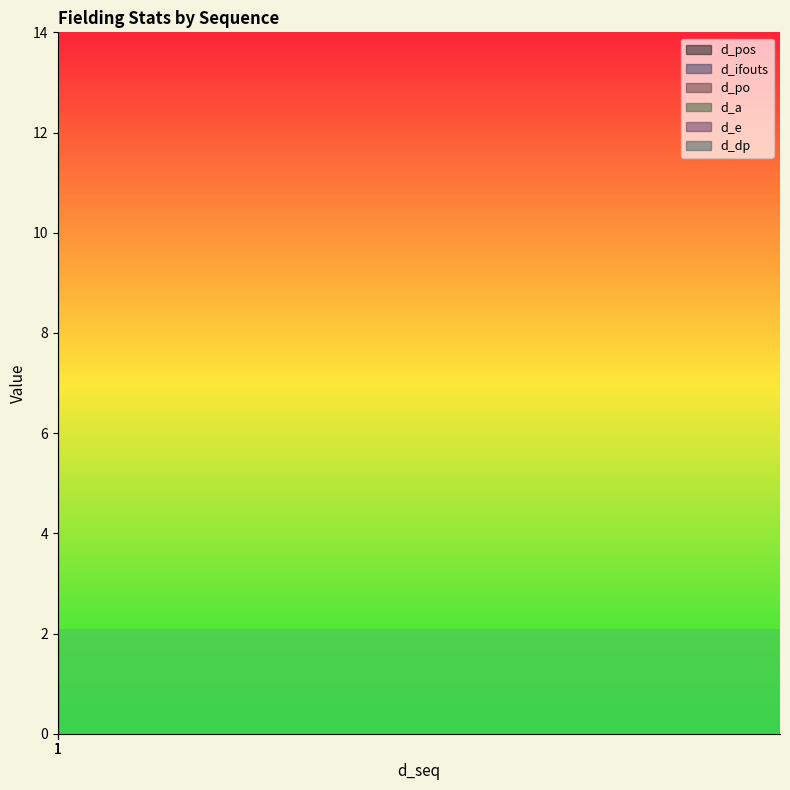

What are all the series names shown in the legend?

d_pos, d_ifouts, d_po, d_a, d_e, d_dp